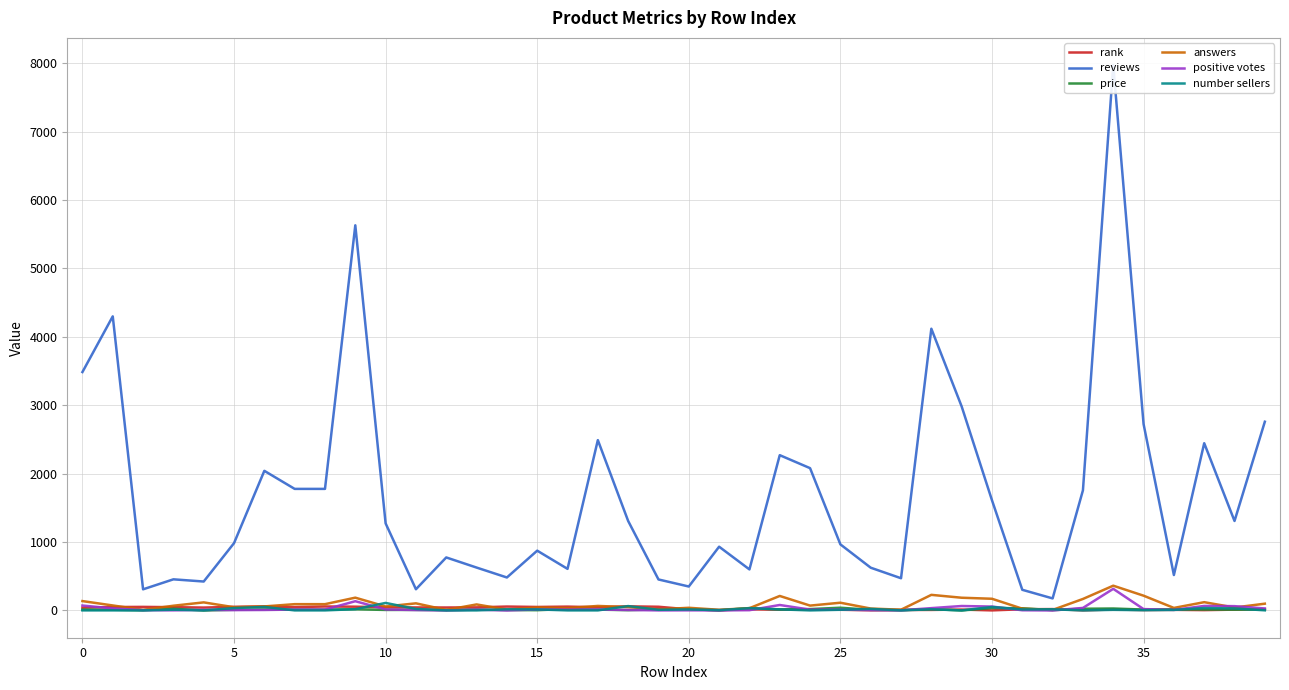

True or false: reviews has a value of 3940.9 at 17.

False